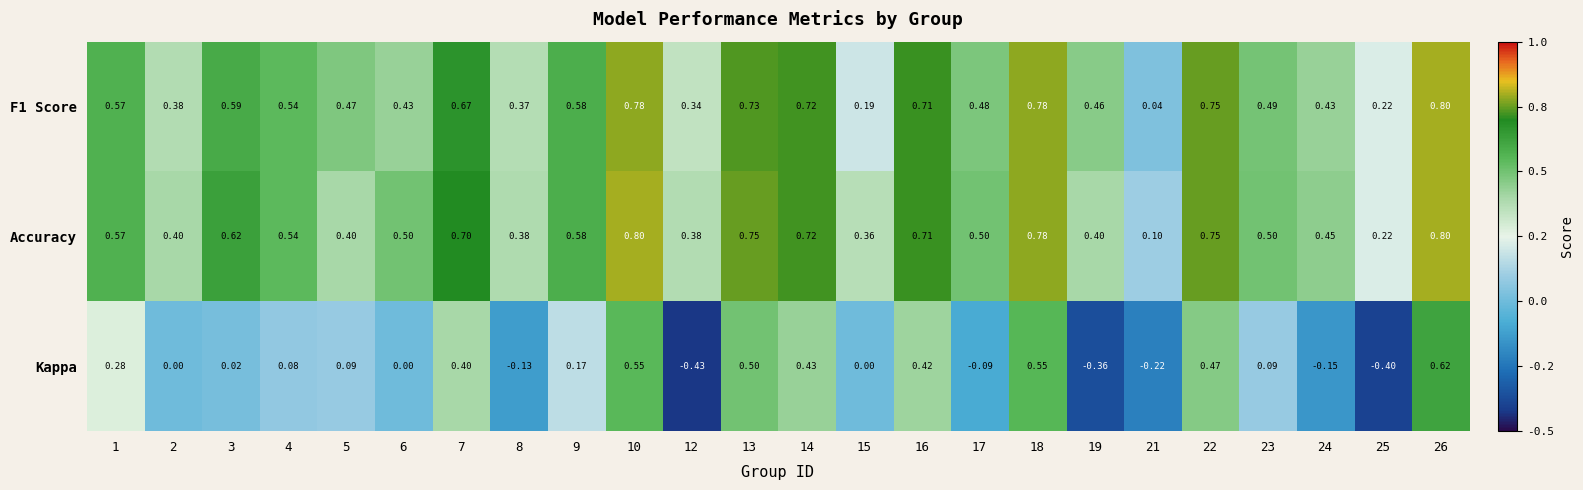

What is the maximum value shown in the chart?

0.8